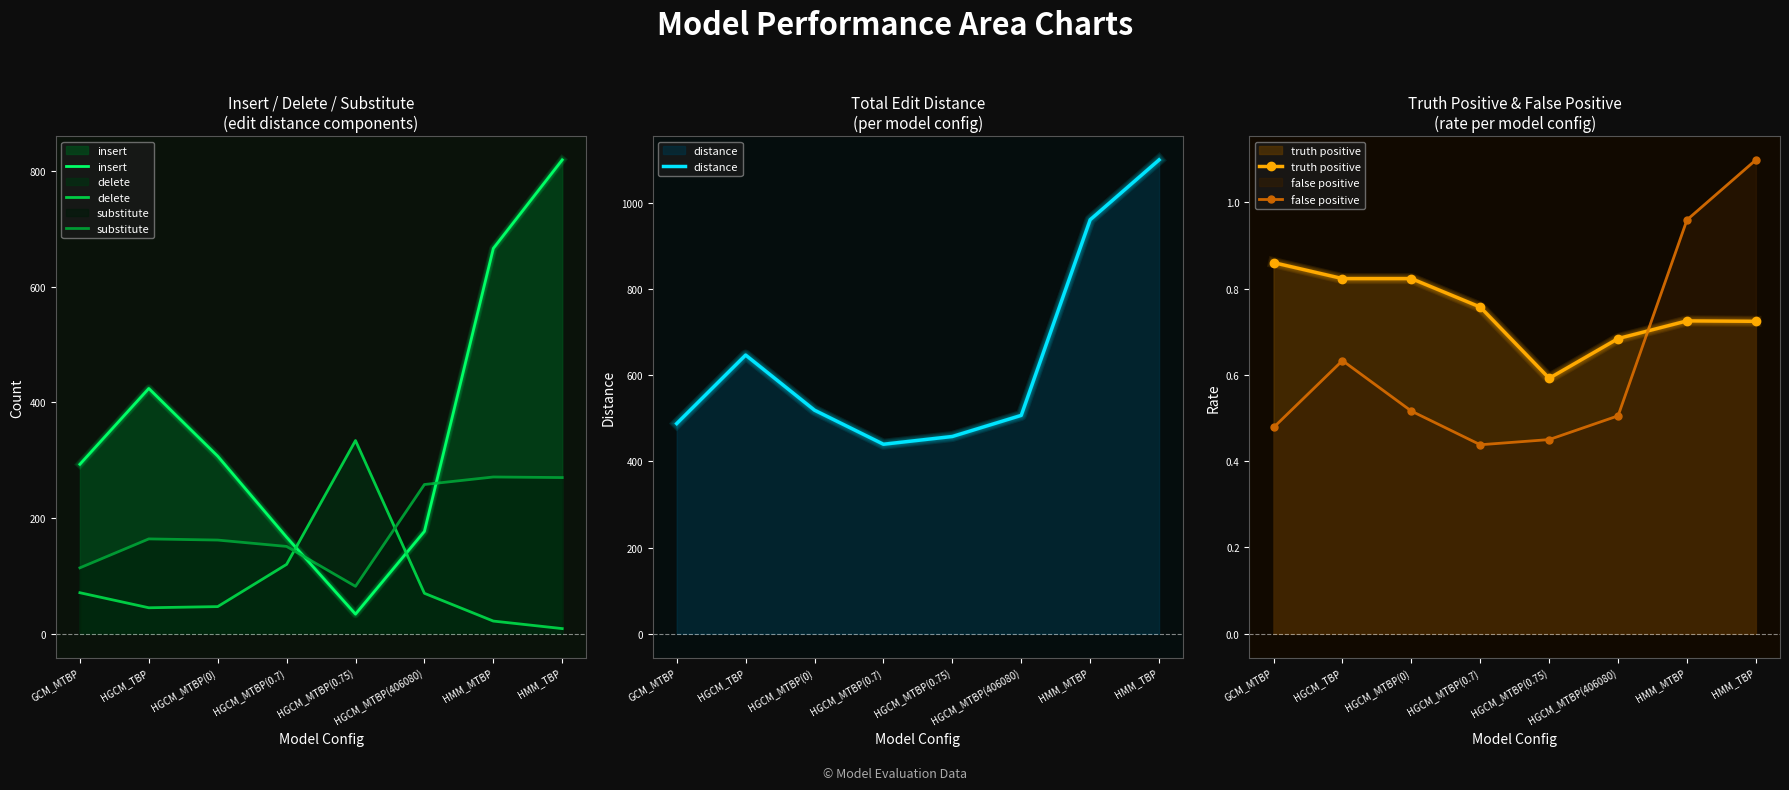

Which category has the highest value in the insert series?

HMM_TBP